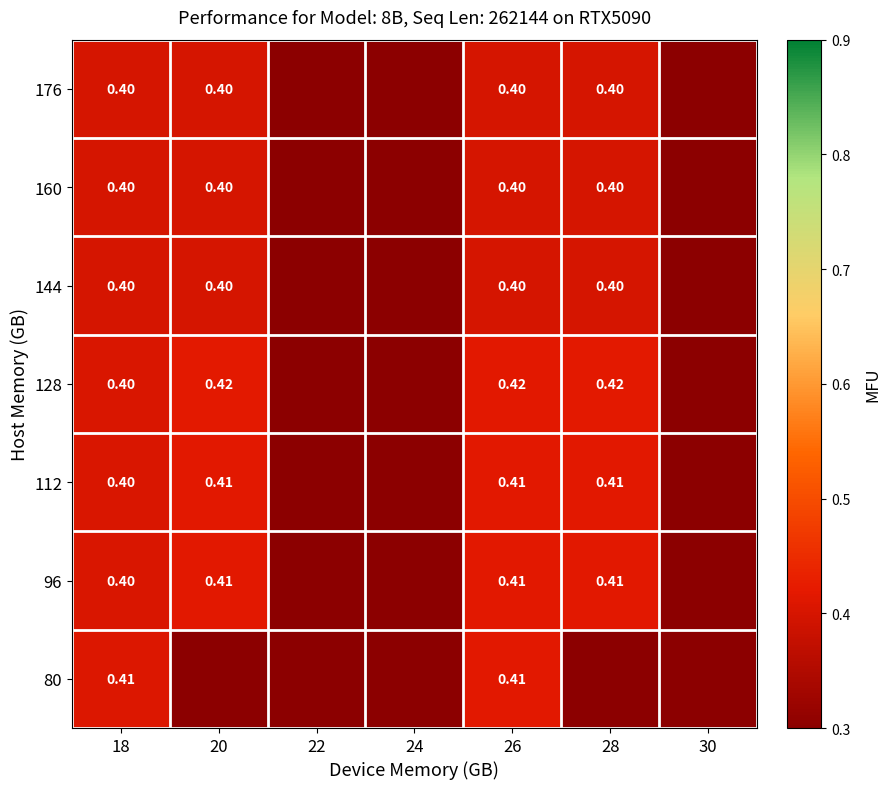

What is the maximum value shown in the chart?

0.4